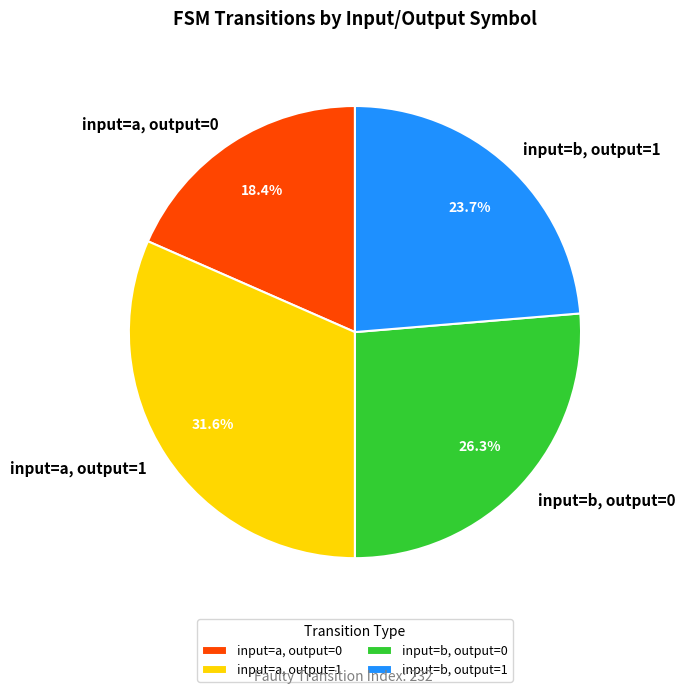

Does any single category account for the majority?

No